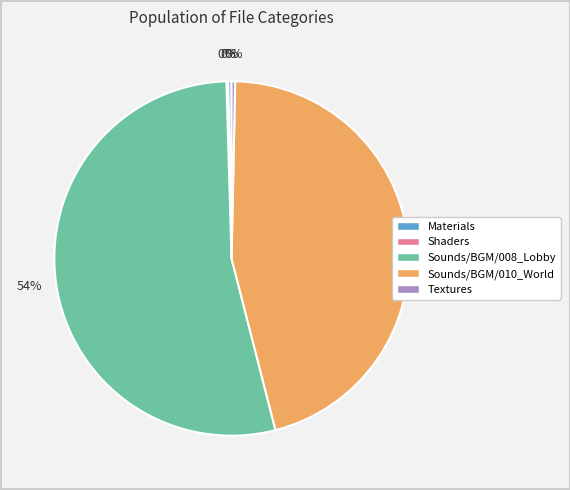

To the nearest percent, what percentage of the pie is Sounds/BGM/010_World?

46%